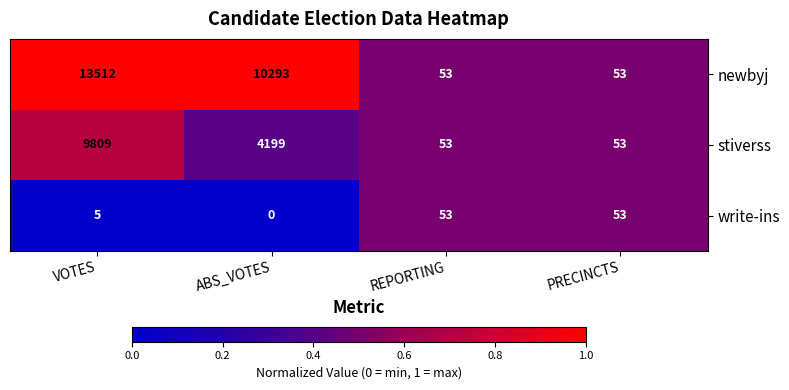

What is the difference between the newbyj values at REPORTING and VOTES?

13459